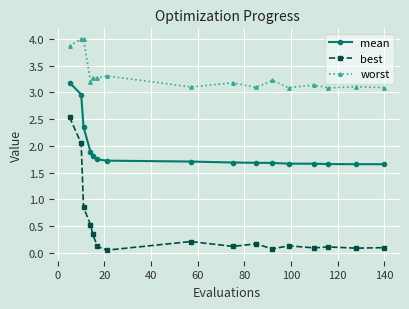

What is the value of the worst point at the 2nd from the left?

4.0